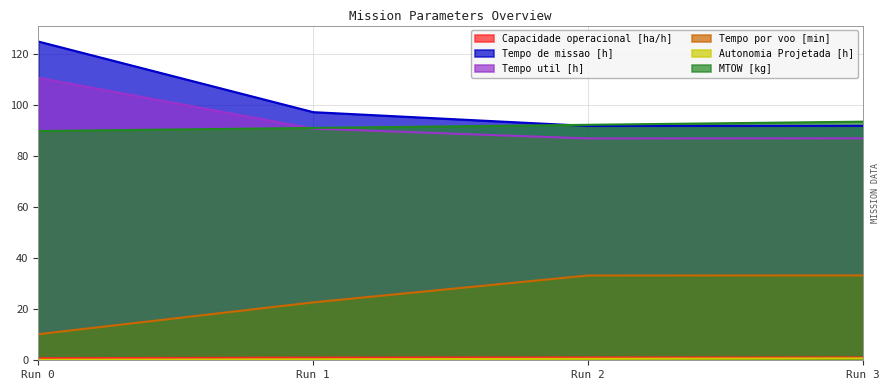

True or false: MTOW [kg] has more than 0 points higher than both neighbors.

False